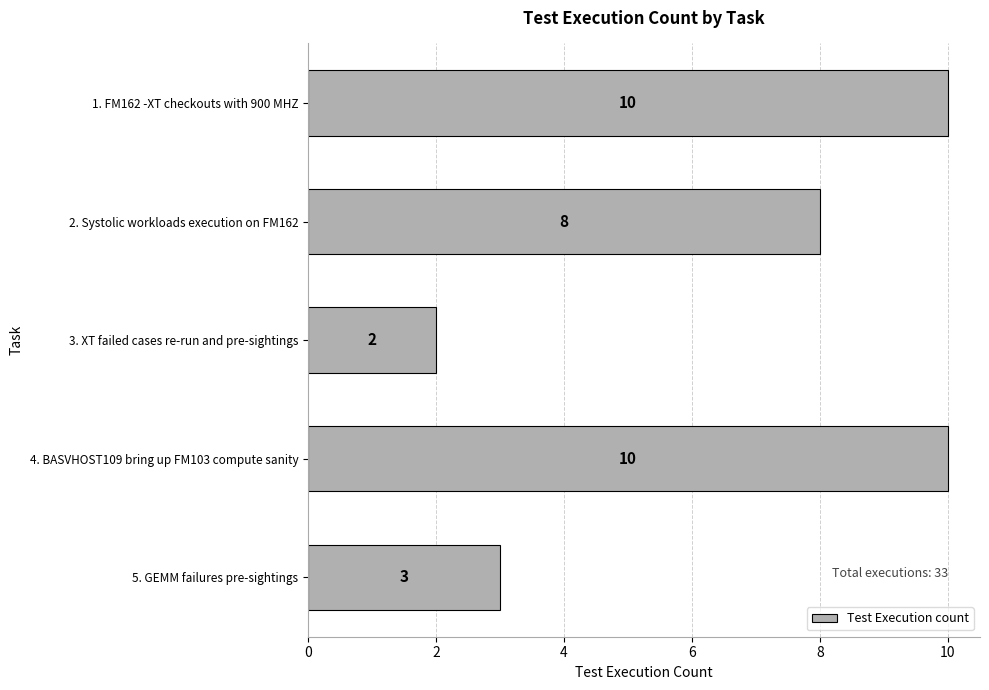

What is the ratio of the value at 2. Systolic workloads execution on FM162 to the value at 1. FM162 -XT checkouts with 900 MHZ?

0.8